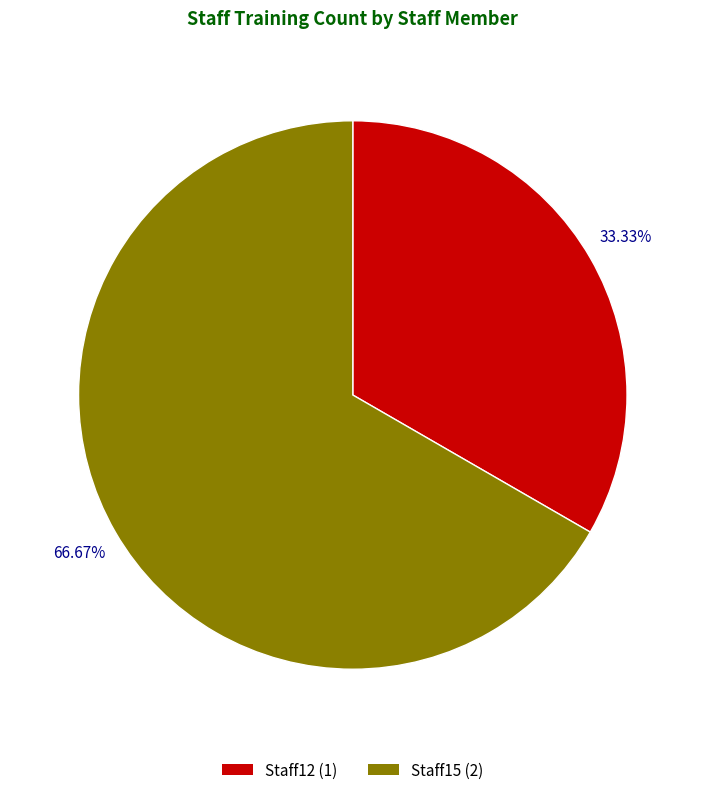

What portion of the pie excludes Staff15?

33.3%